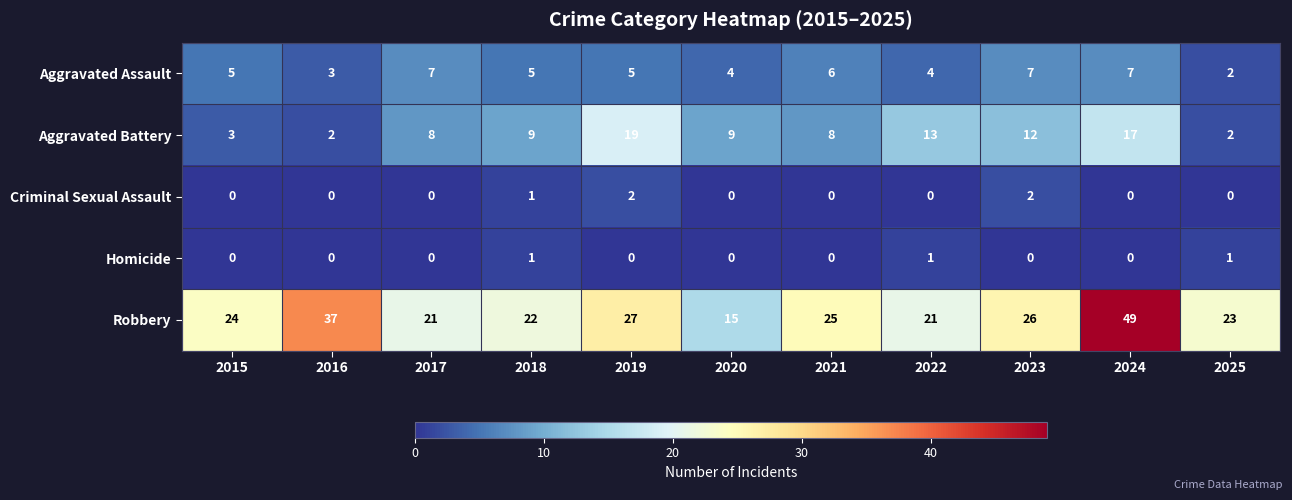

Which label corresponds to the largest value in the chart?

2024